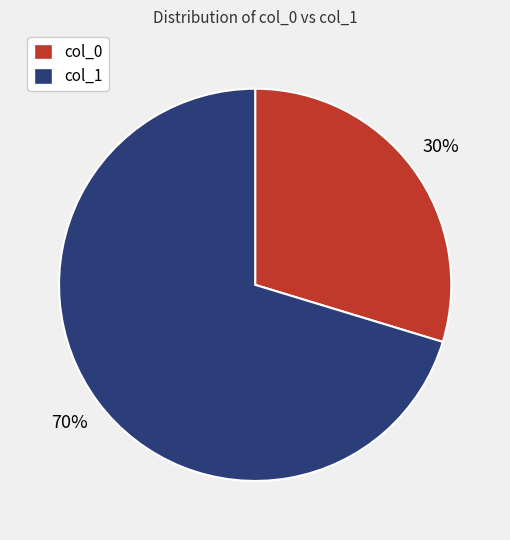

Is there any slice that represents more than half of the pie?

Yes